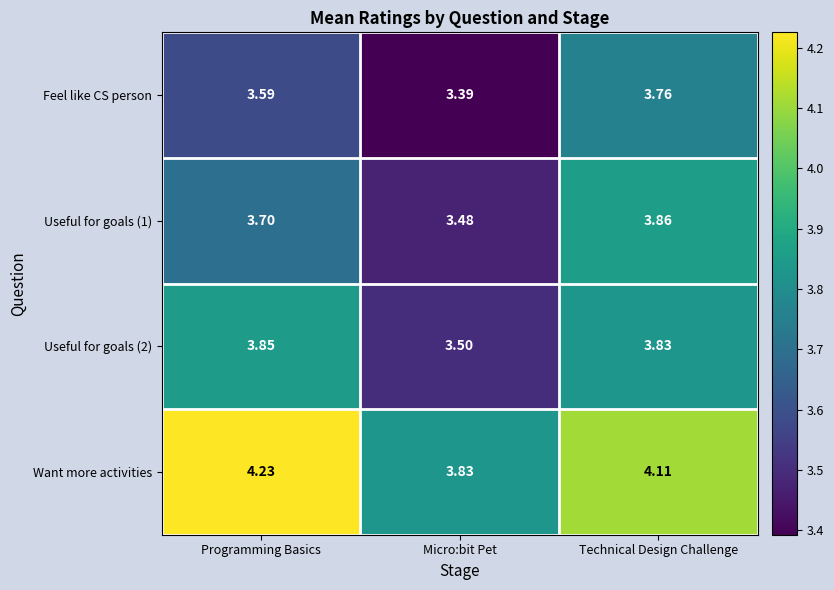

At which label does Useful for goals (2) reach its peak?

Programming Basics